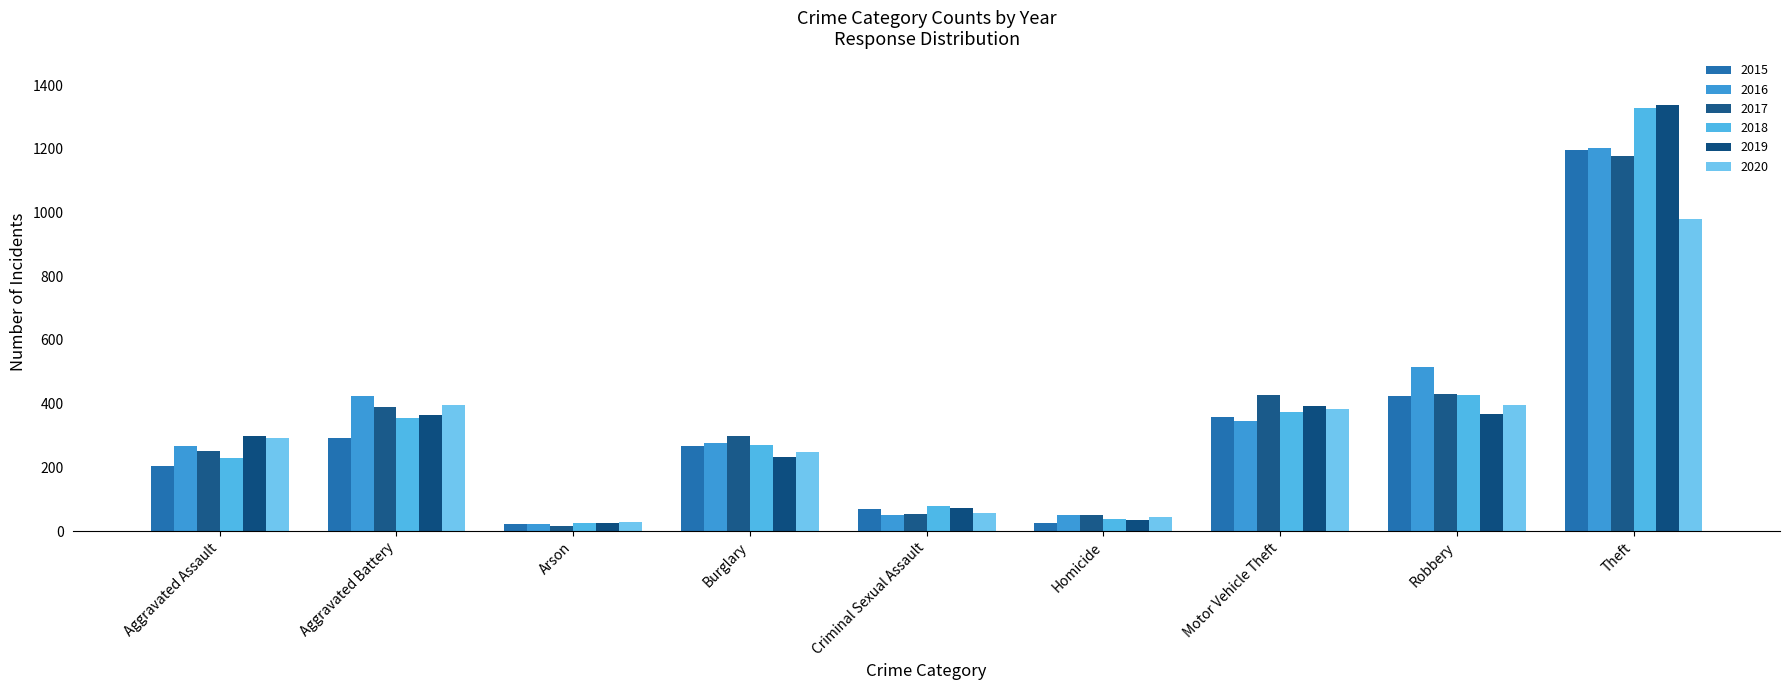

Which series has the largest total across all categories?

2016